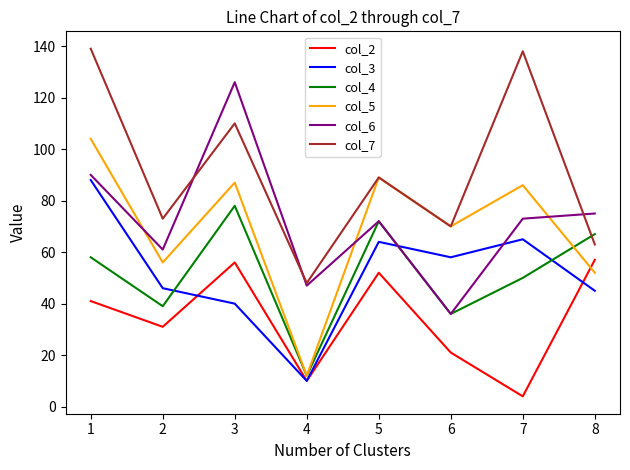

What is the maximum value shown in the chart?

139